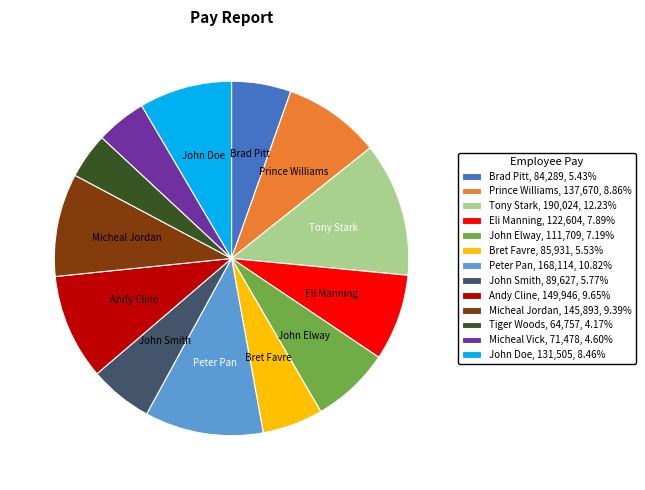

Combined, do Bret Favre, 85,931, 5.53% and John Smith, 89,627, 5.77% account for over 50%?

No